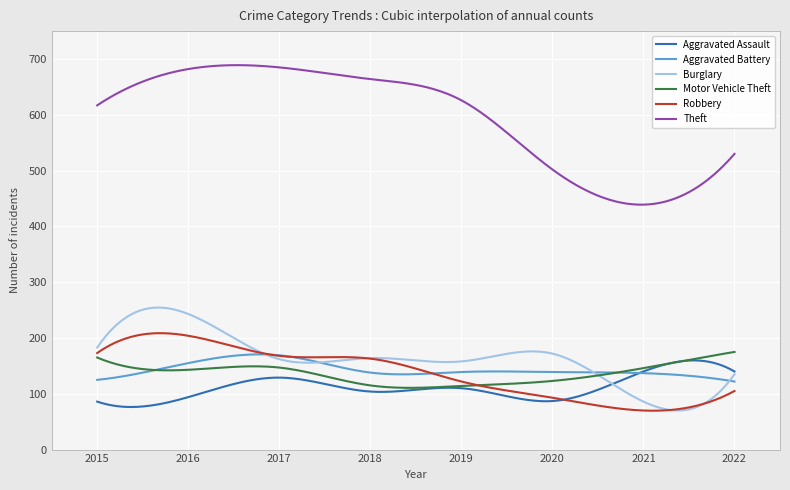

What is the sum of all Motor Vehicle Theft values?

40747.4